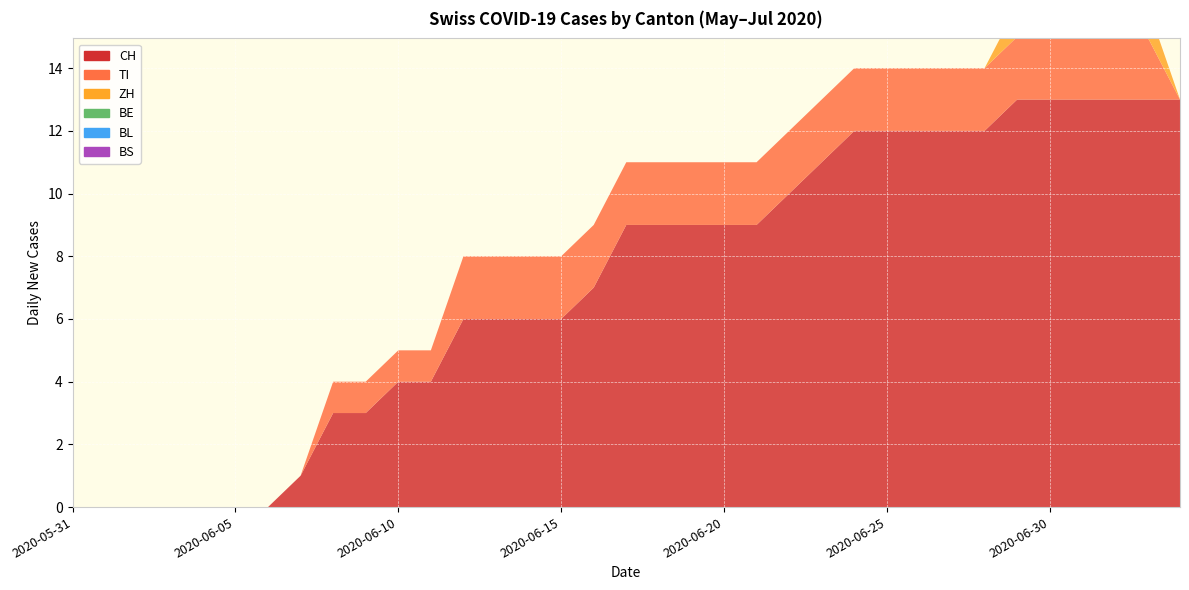

Reading left to right, list all the values displayed in this chart.

CH: 0	0	0	0	0	0	0	1	3	3	4	4	6	6	6	6	7	9	9	9	9	9	10	11	12	12	12	12	12	13	13	13	13	13	13
TI: 0	0	0	0	0	0	0	0	1	1	1	1	2	2	2	2	2	2	2	2	2	2	2	2	2	2	2	2	2	2	2	2	2	2	0
ZH: 0	0	0	0	0	0	0	0	0	0	0	0	0	0	0	0	0	0	0	0	0	0	0	0	0	0	0	0	0	1	1	1	1	1	0
BE: 0	0	0	0	0	0	0	0	0	0	0	0	0	0	0	0	0	0	0	0	0	0	0	0	0	0	0	0	0	0	0	0	0	0	0
BL: 0	0	0	0	0	0	0	0	0	0	0	0	0	0	0	0	0	0	0	0	0	0	0	0	0	0	0	0	0	0	0	0	0	0	0
BS: 0	0	0	0	0	0	0	0	0	0	0	0	0	0	0	0	0	0	0	0	0	0	0	0	0	0	0	0	0	0	0	0	0	0	0